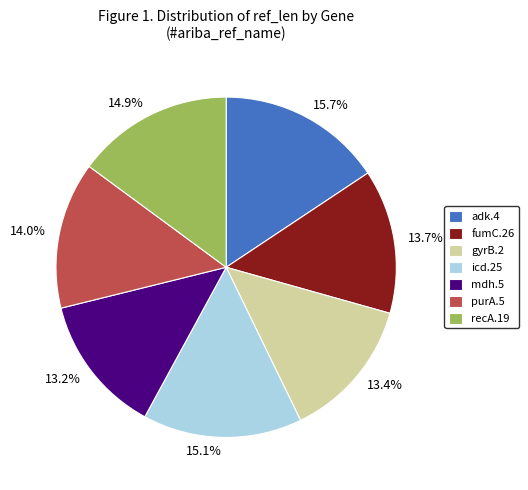

To the nearest percent, what is the combined percentage of icd.25 and purA.5?

29%